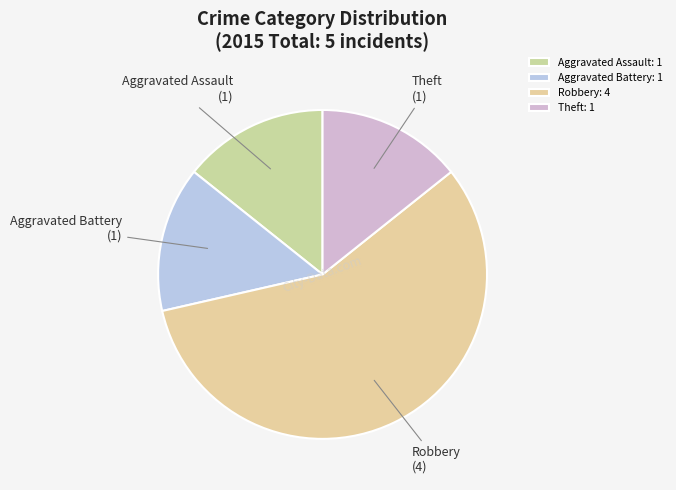

To the nearest percent, what is the combined percentage of Robbery and Aggravated Assault?

71%